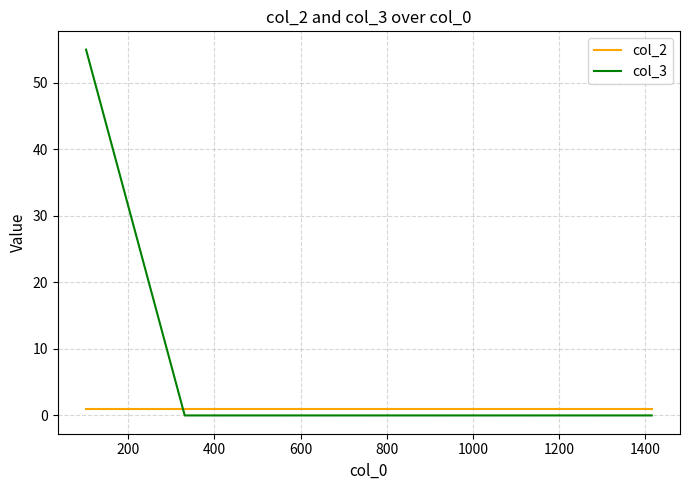

Which series has the largest total across all categories?

col_3